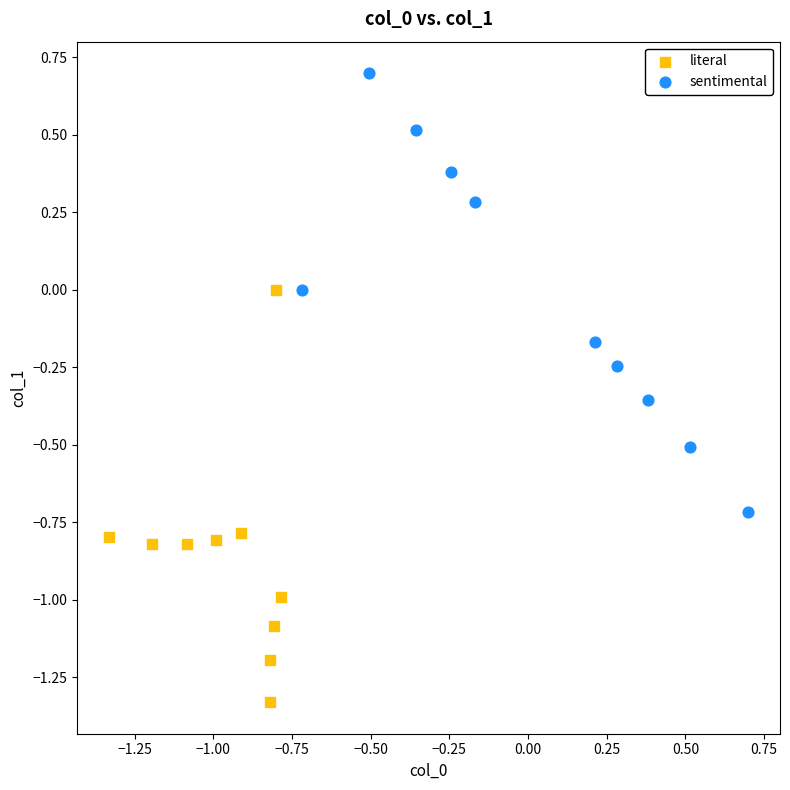

Which series contains the lowest Y value?

literal